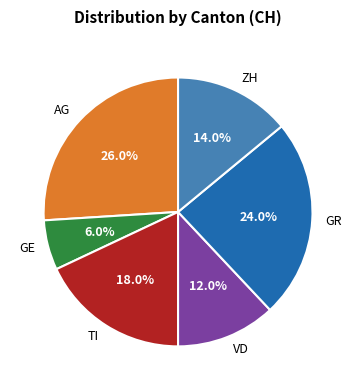

Rank the categories by value from highest to lowest.

AG, GR, TI, ZH, VD, GE